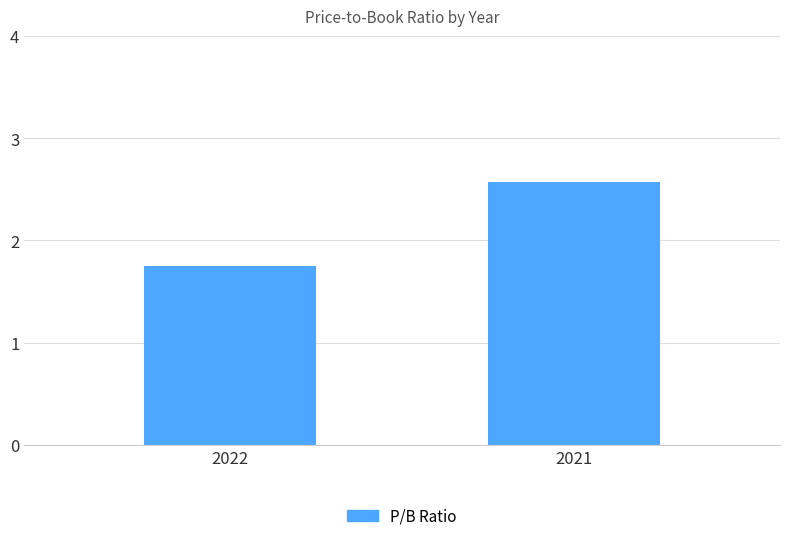

What is the sum of the values at 2021 and 2022?

4.3